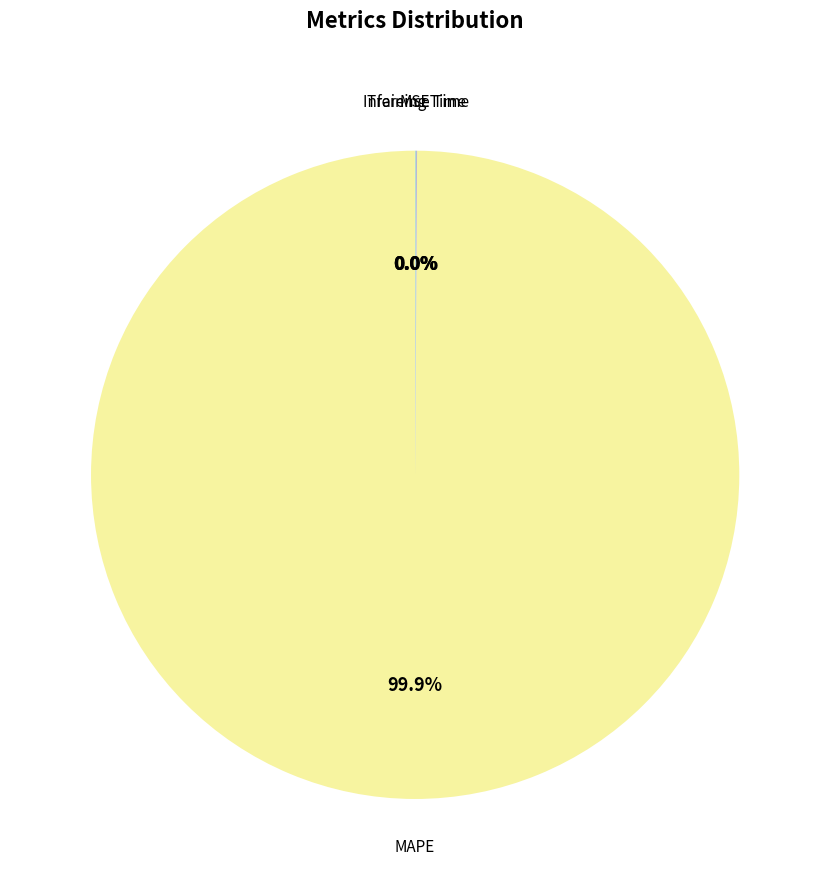

Is there any slice that represents more than half of the pie?

Yes